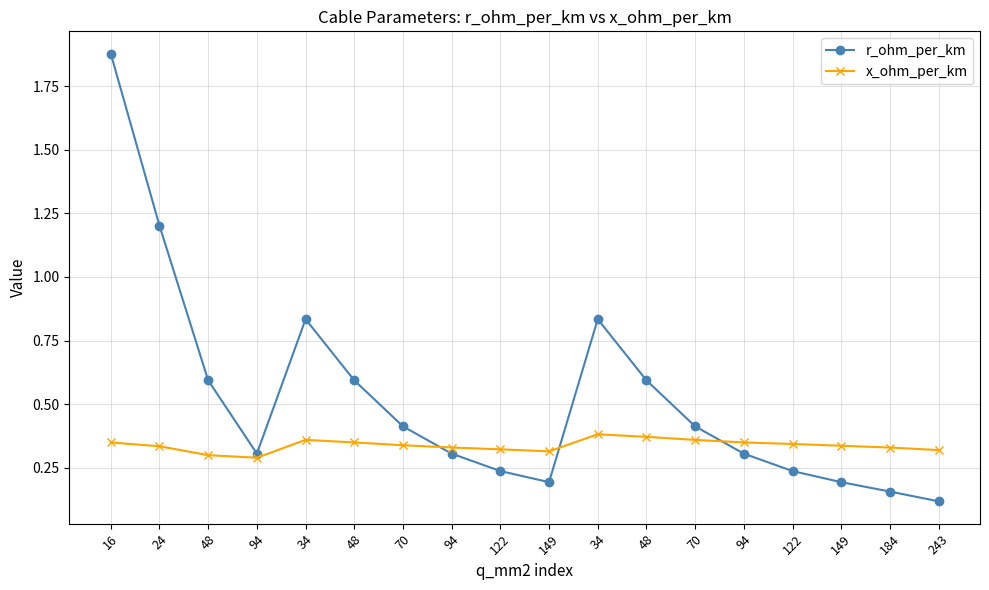

What is the total value across all series at 243?

0.4